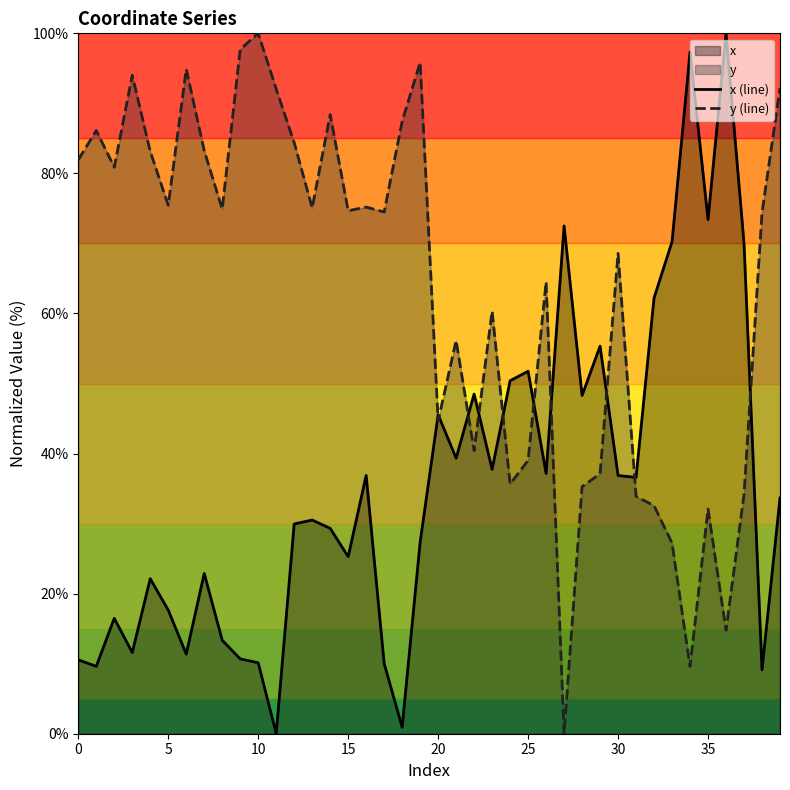

Between which two adjacent categories do x (line) and y (line) first intersect?

19 and 20